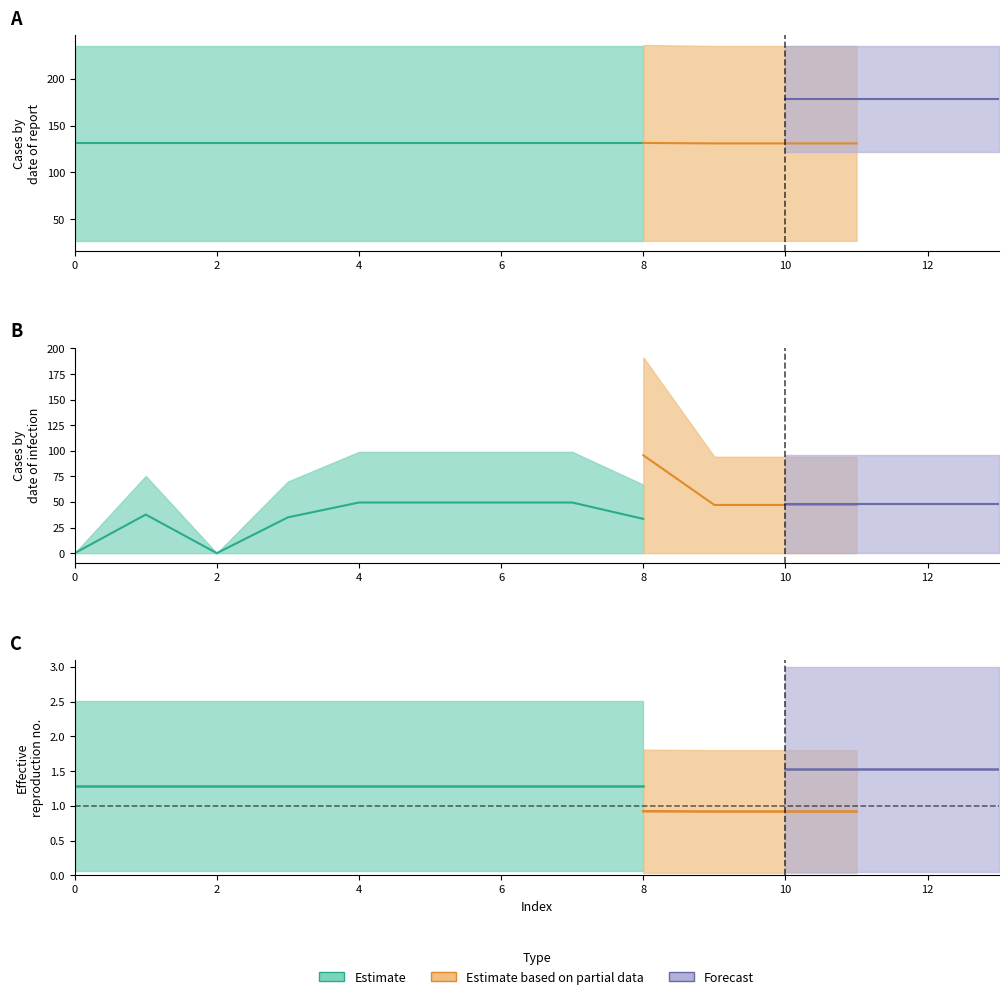

What is the total value across all series at 5.0?

819.2